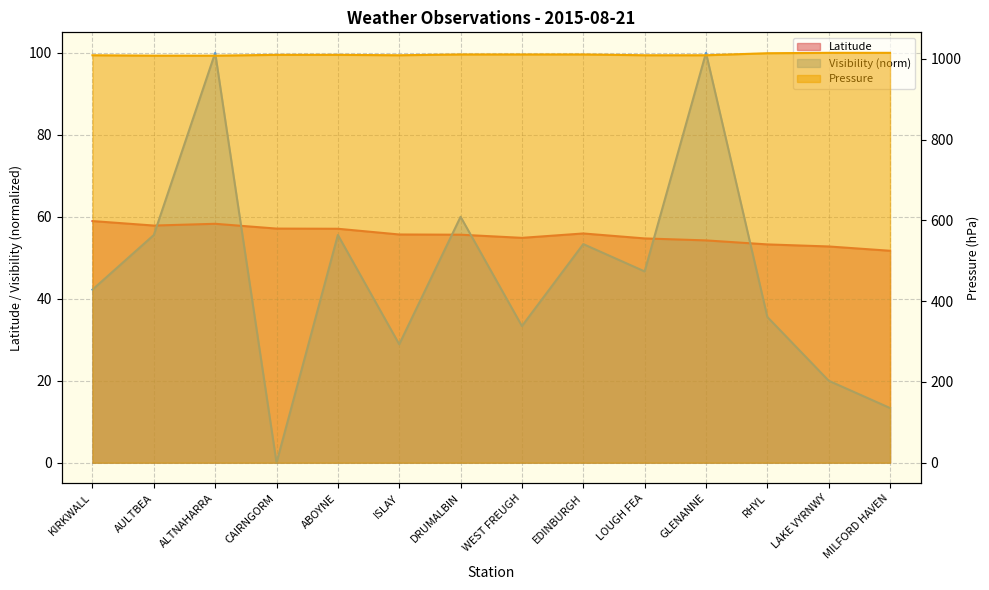

What is the label of the 5th point from the left?

ABOYNE